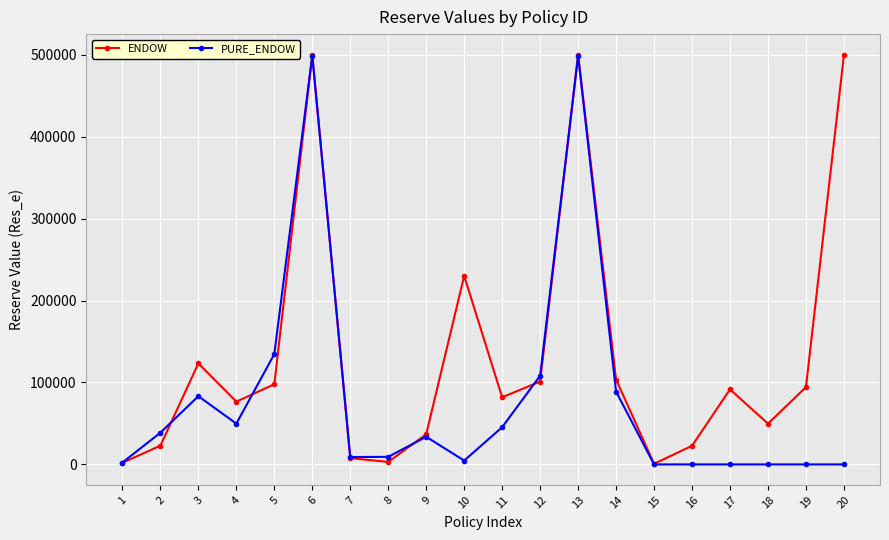

Which series changed the most between 4 and 13?

PURE_ENDOW